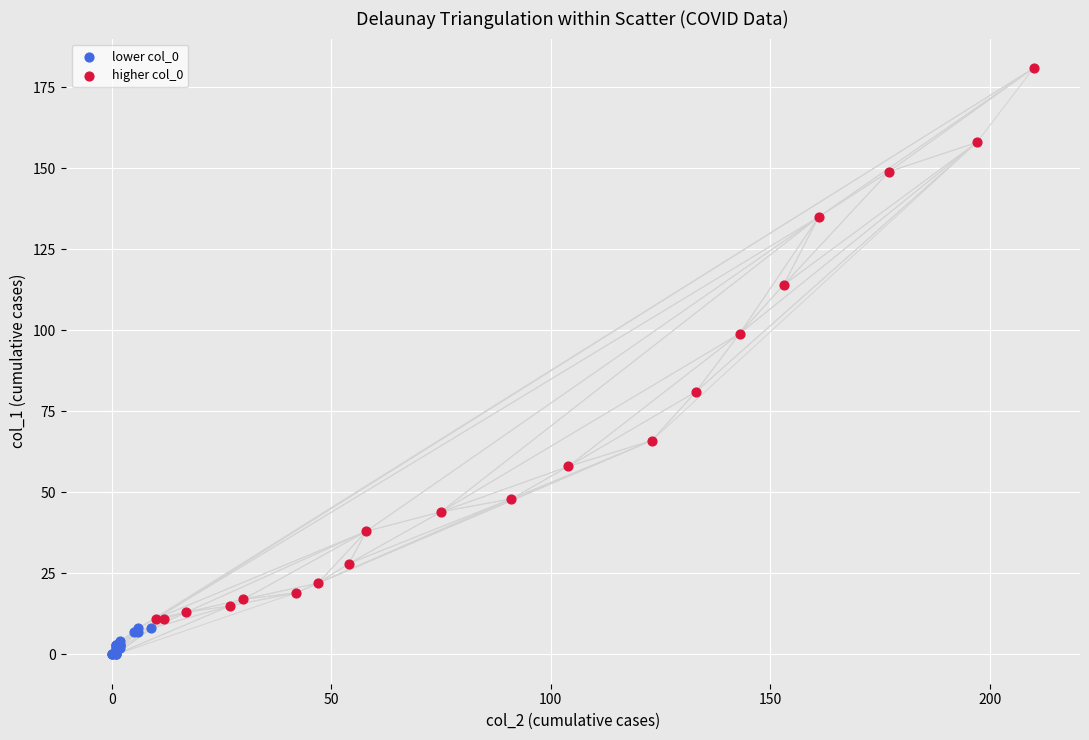

Which series reaches the maximum Y coordinate?

higher col_0